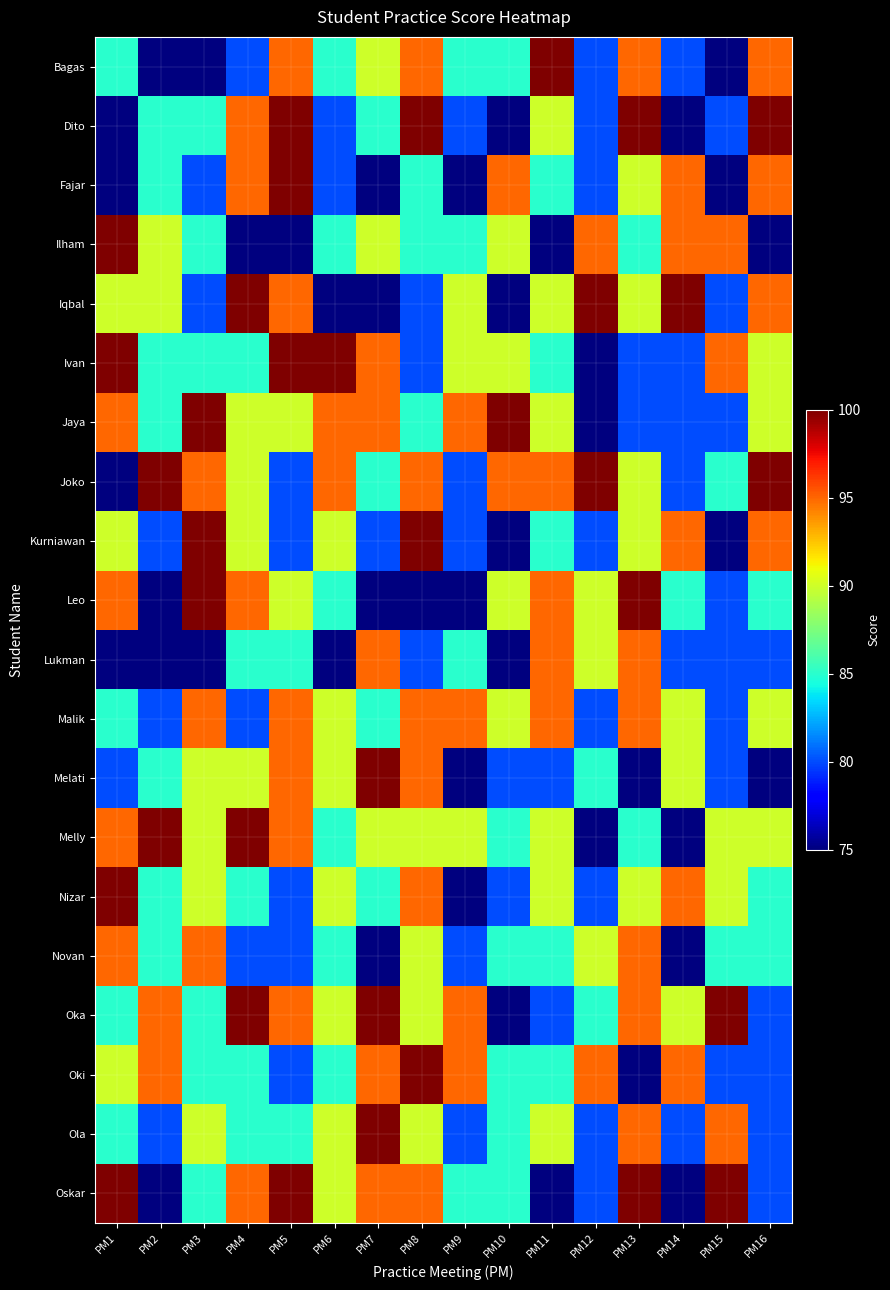

List the series in order of their peak value, highest first.

Bagas, Dito, Fajar, Ilham, Iqbal, Ivan, Jaya, Joko, Kurniawan, Leo, Melati, Melly, Nizar, Oka, Oki, Ola, Oskar, Lukman, Malik, Novan